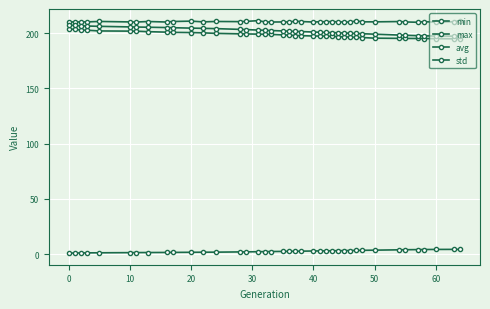

Reading left to right, list all the values displayed in this chart.

min: 203.8	203.3	202.7	202.5	201.9	201.7	201.7	201.2	200.8	200.6	200.4	200.1	199.7	199.2	199.2	199.0	198.8	198.7	198.3	198.0	197.7	197.6	197.3	197.2	197.2	197.0	196.7	196.5	196.3	196.0	195.9	195.3	195.1	195.1	195.0	195.0	194.9	194.8	194.7
max: 210.2	209.9	210.1	210.0	210.4	210.0	209.9	210.4	209.9	210.4	210.7	210.1	210.4	210.3	210.5	211.2	210.0	209.9	210.0	210.0	210.7	210.4	209.9	210.2	210.2	210.4	210.0	210.0	209.9	211.0	210.1	210.1	210.4	210.0	209.7	210.3	209.8	210.2	210.9
avg: 207.4	206.8	206.5	206.3	206.0	205.5	205.4	205.2	204.9	204.8	204.4	204.2	204.0	203.3	203.1	202.7	202.5	202.2	201.9	201.7	201.5	201.3	200.9	200.7	200.5	200.4	200.2	200.0	199.8	199.6	199.4	198.9	198.1	197.9	197.6	197.5	197.3	197.1	197.1
std: 1.0	1.0	1.1	1.2	1.2	1.4	1.4	1.5	1.5	1.6	1.7	1.8	1.8	2.0	2.1	2.2	2.3	2.4	2.5	2.6	2.6	2.7	2.9	2.9	3.0	3.1	3.1	3.2	3.3	3.4	3.5	3.6	3.9	4.0	4.1	4.2	4.3	4.3	4.3